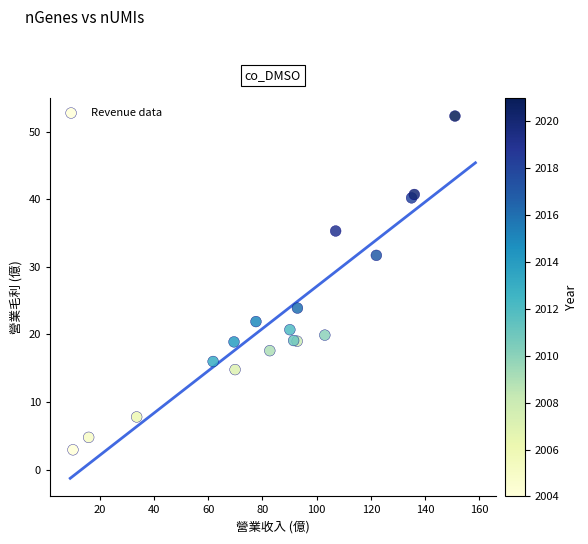

What Y value in the scatter plot is closest to 27?

23.9